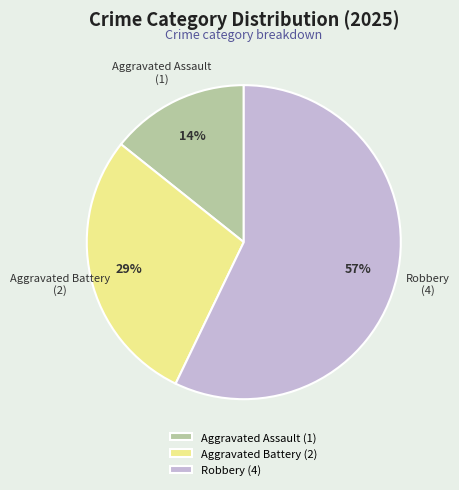

Rank the categories by value from highest to lowest.

Robbery, Aggravated Battery, Aggravated Assault